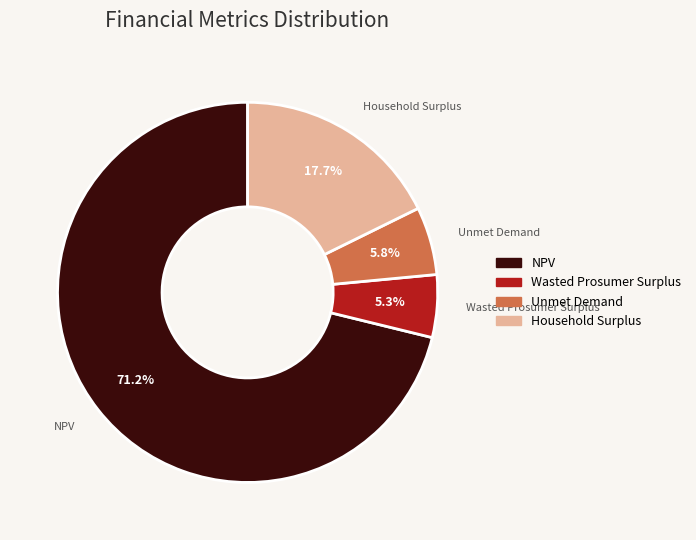

The NPV slice represents 60% of the pie. True or false?

False